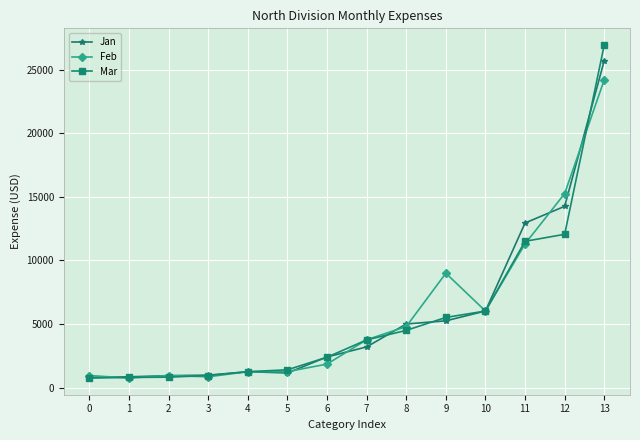

What is the smallest value displayed?

750